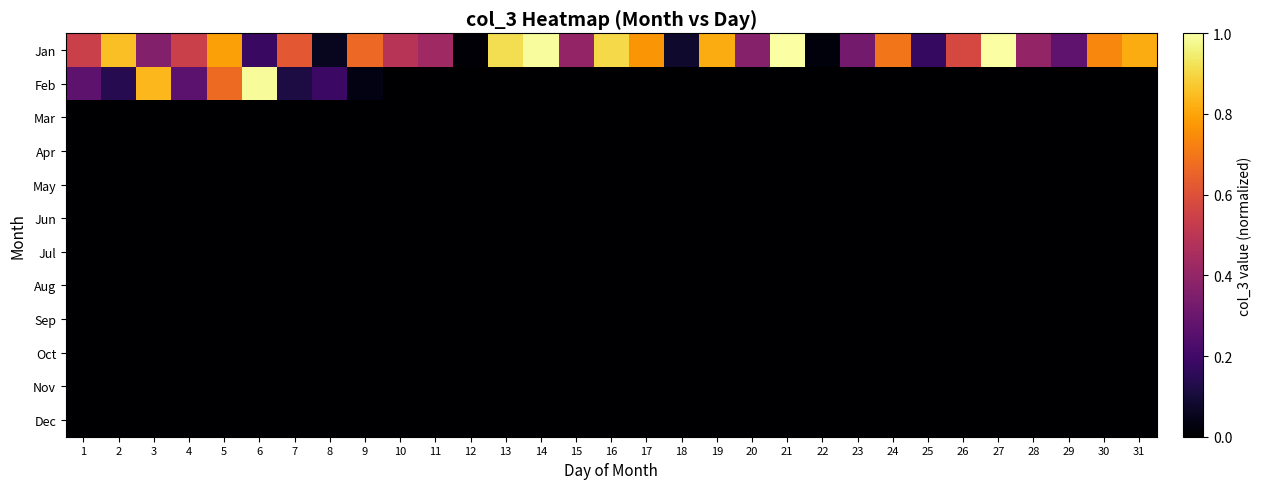

Which series has the largest range (max minus min)?

Jan